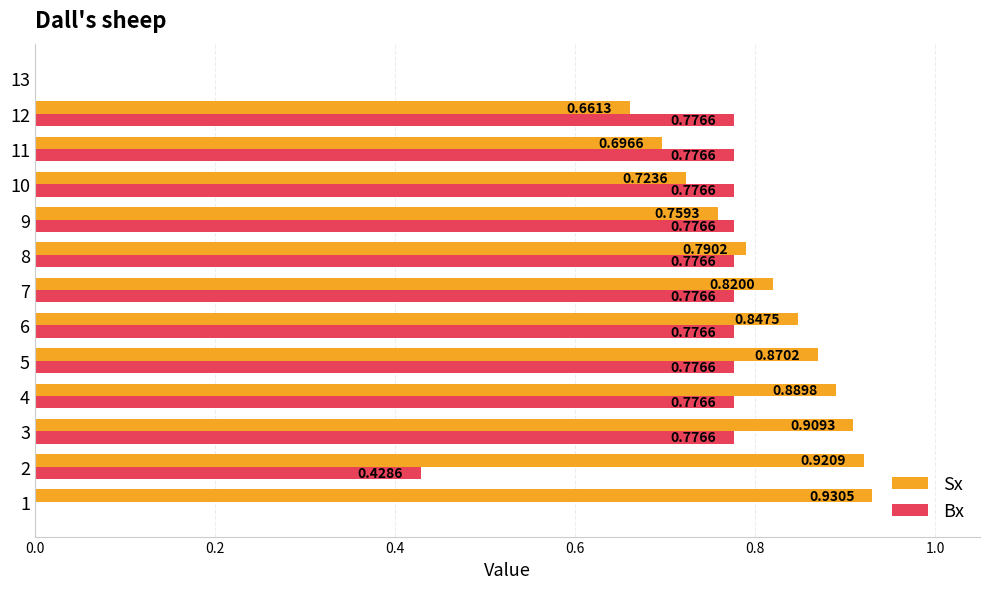

Between 10 and 13, which series saw the biggest shift?

Bx